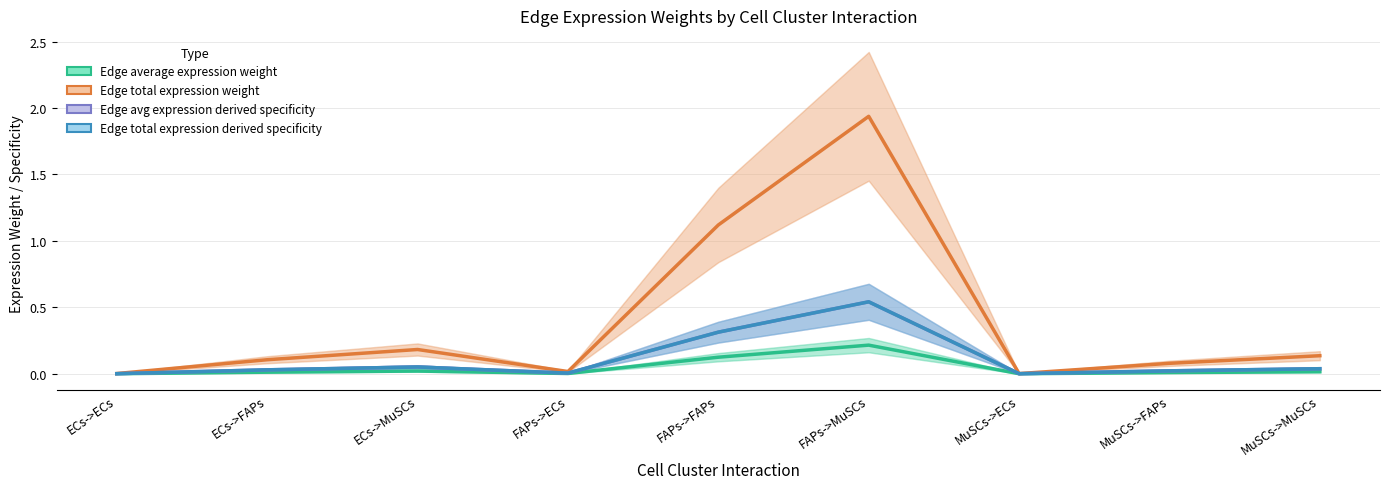

What is the value of the Edge total expression weight point at the 5th from the left?

1.1